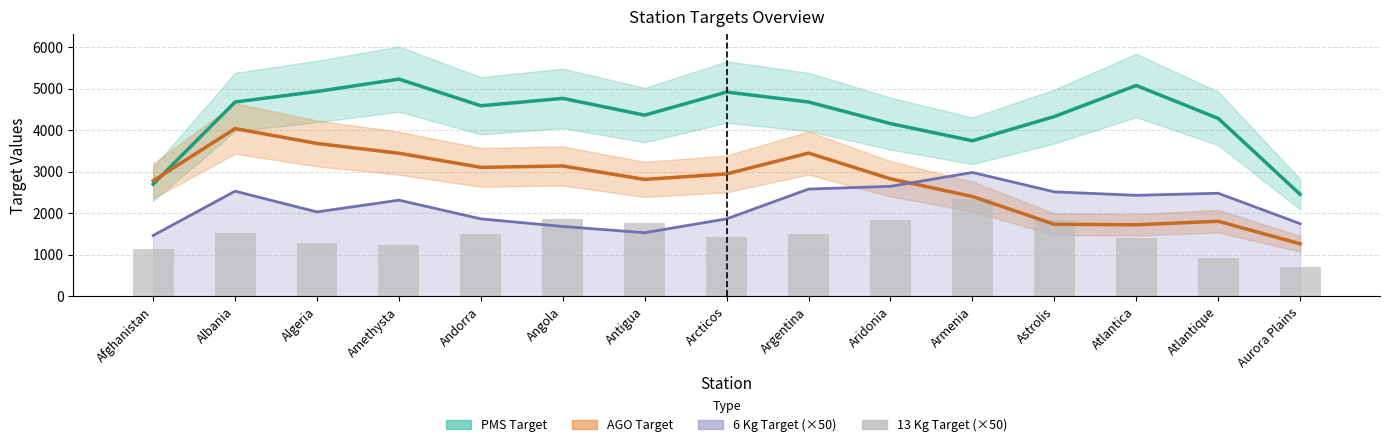

Which has a higher value, Atlantica or Albania?

Albania